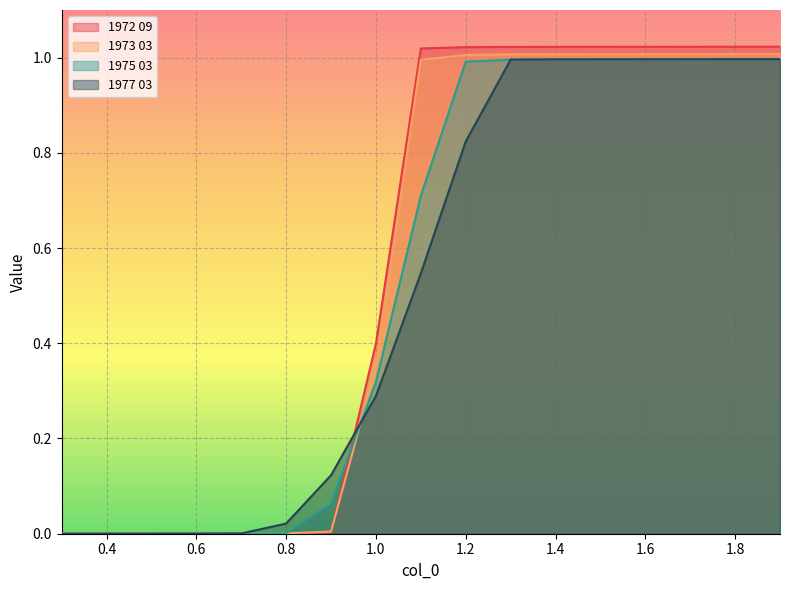

What is the total value across all series at 1.9?

4.0